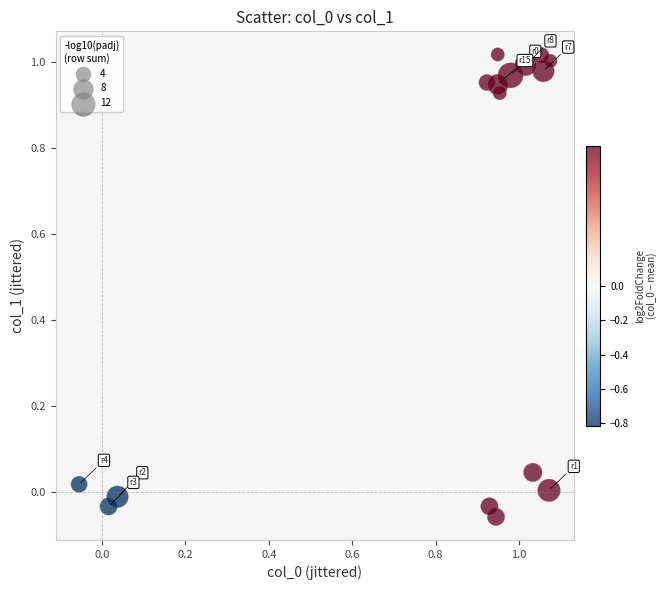

What is the range of Y values (max minus min)?

1.1